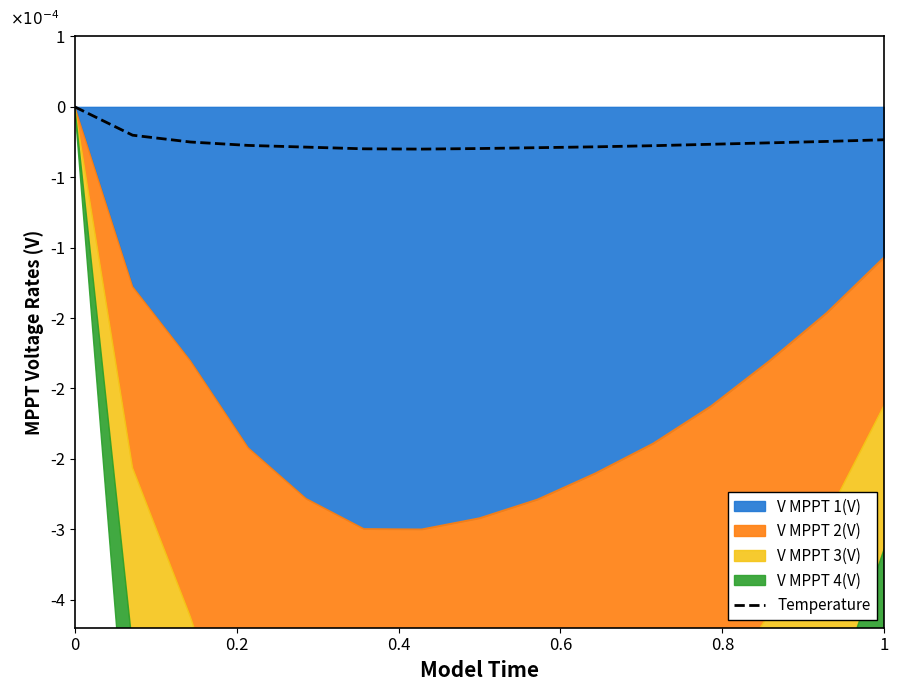

The chart shows a value of -0.0 at 0.4. True or false?

True